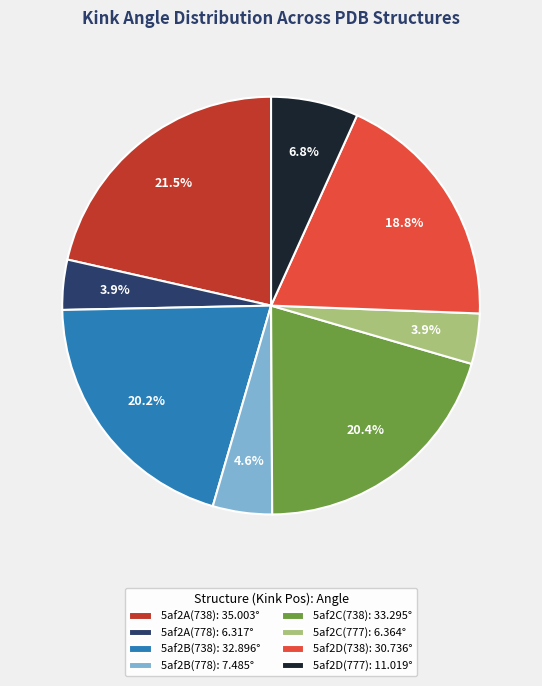

Between 5af2A(738): 35.003° and 5af2A(778): 6.317°, which is larger?

5af2A(738): 35.003°